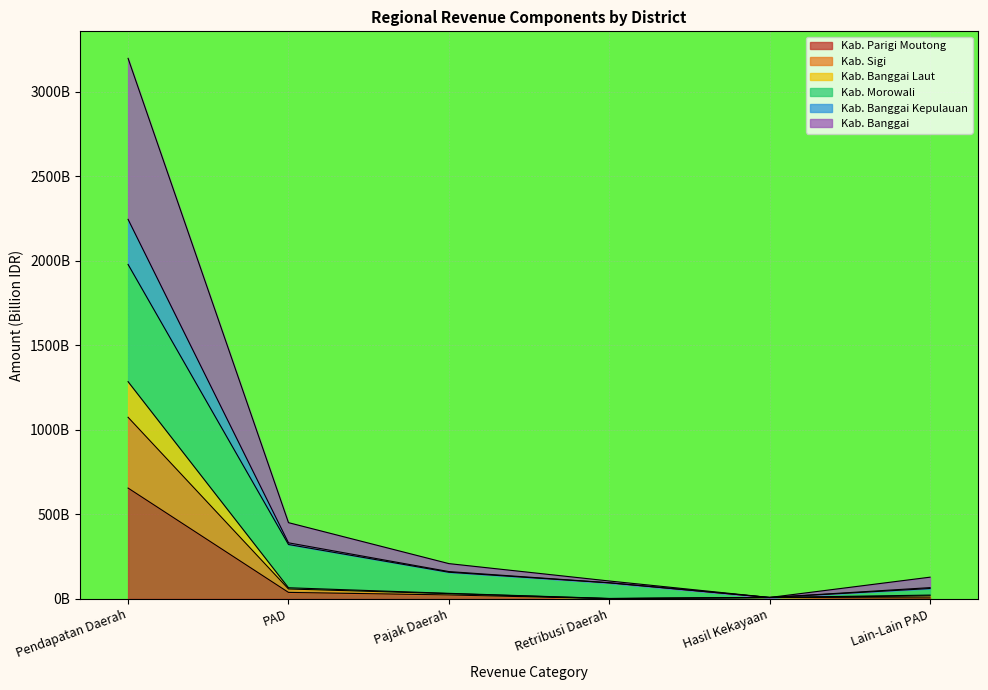

What is the smallest value displayed?

1.1